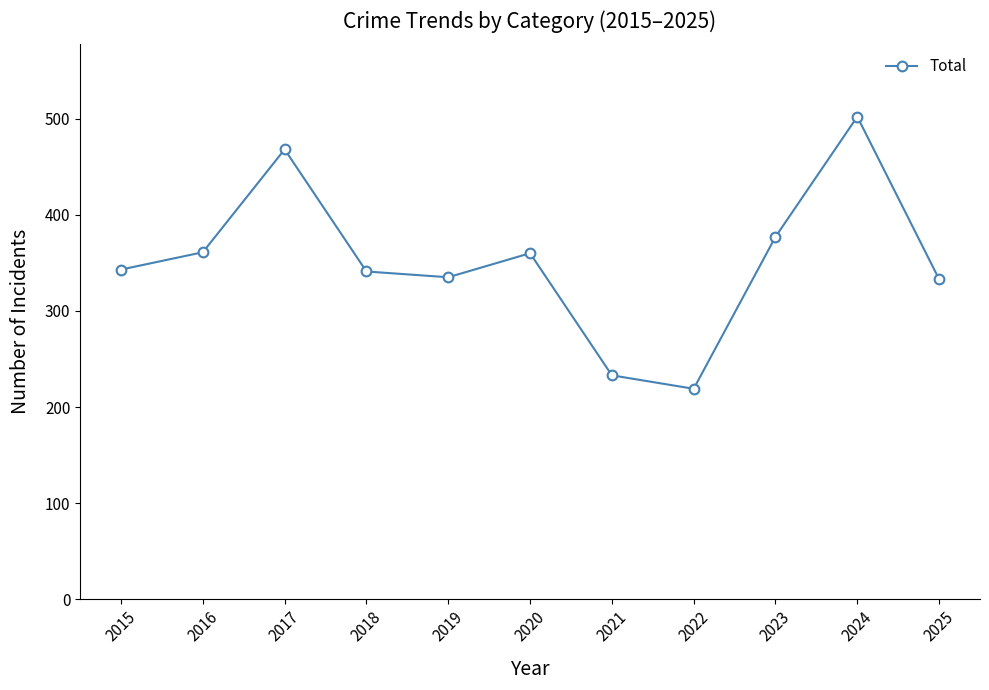

True or false: the data shows 219 at 2019.

False